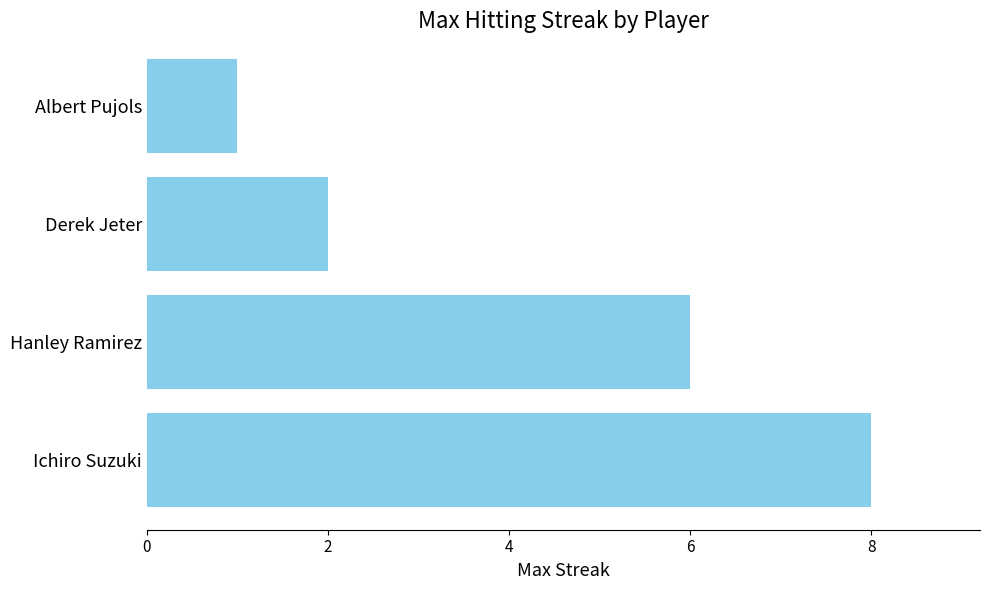

What is the difference between the second highest and minimum values?

5